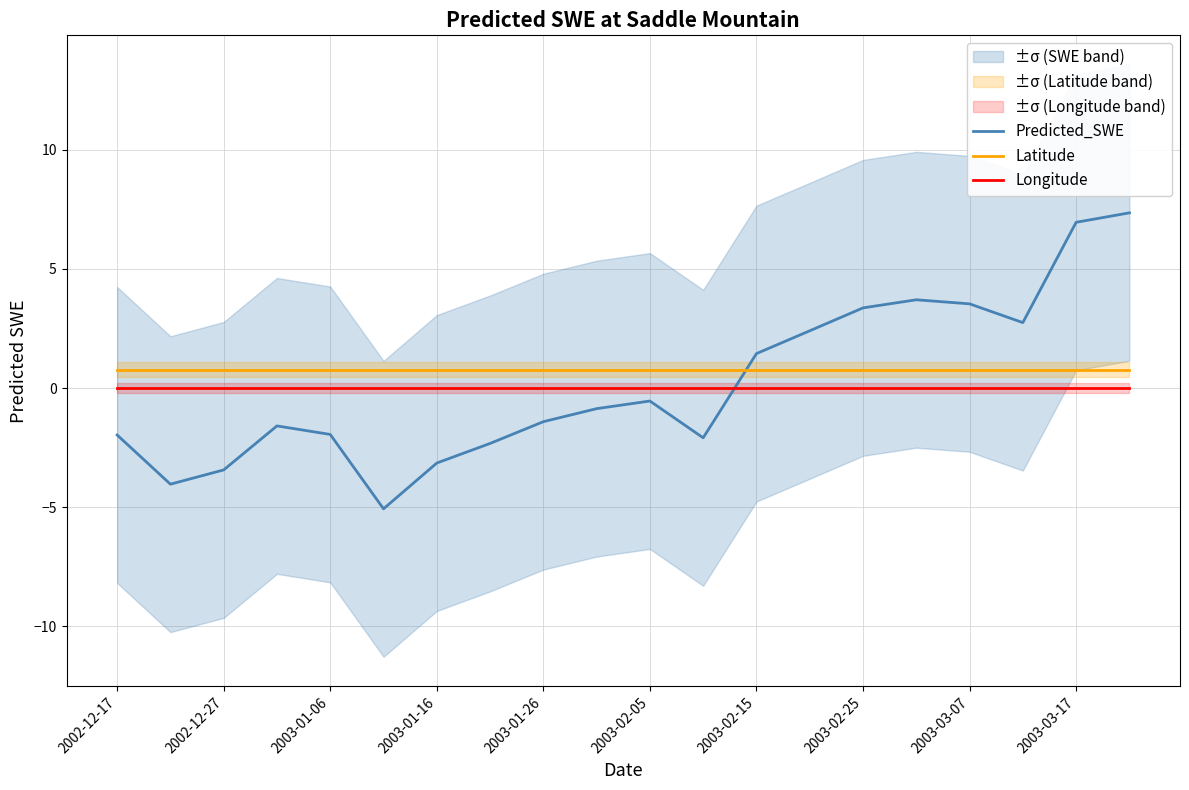

What is the difference between the maximum and minimum values in the Predicted_SWE series?

12.4